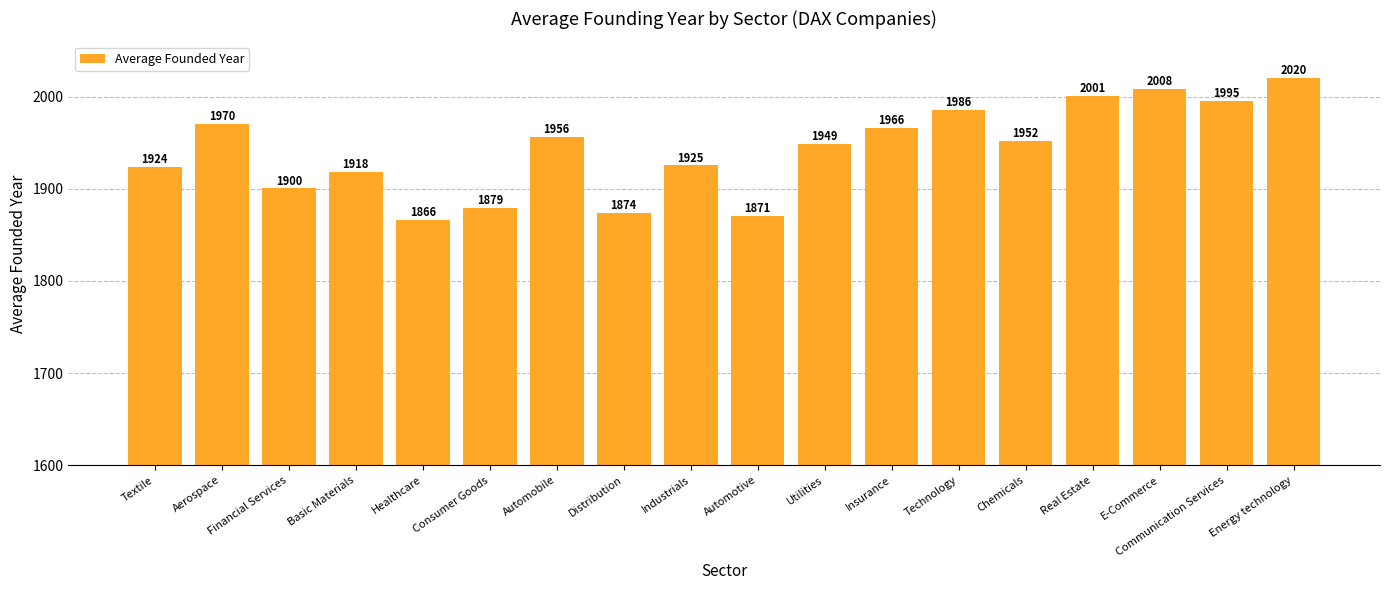

How many bars are there in total?

18